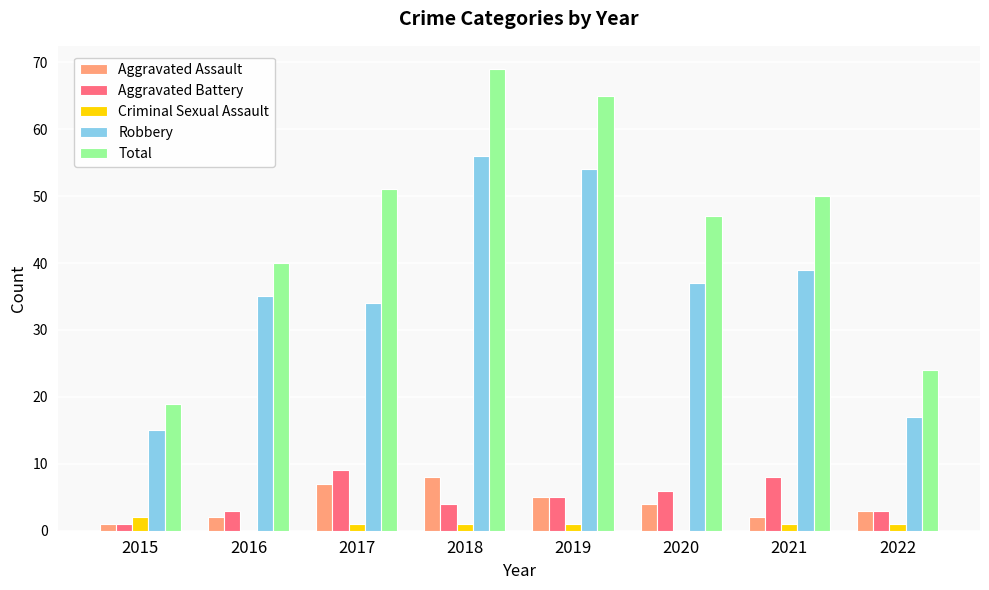

What is the spread (max minus min) of values at 2019?

64